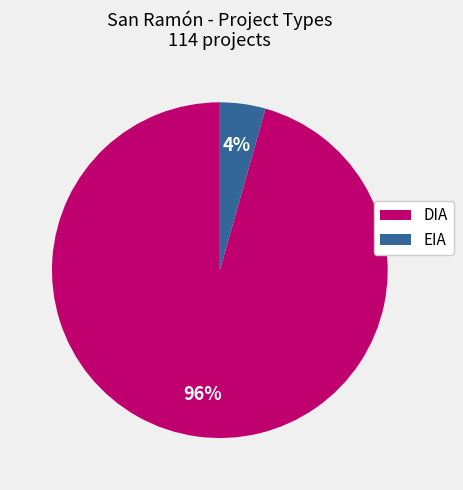

Between DIA and EIA, which is larger?

DIA